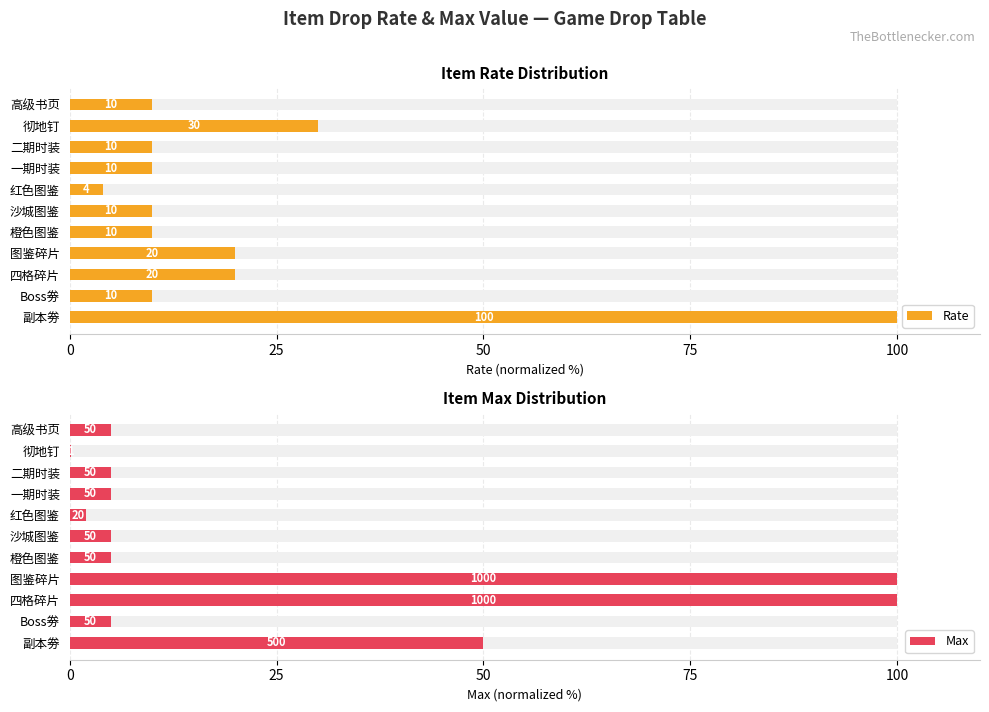

What is the maximum value for Rate?

100.0